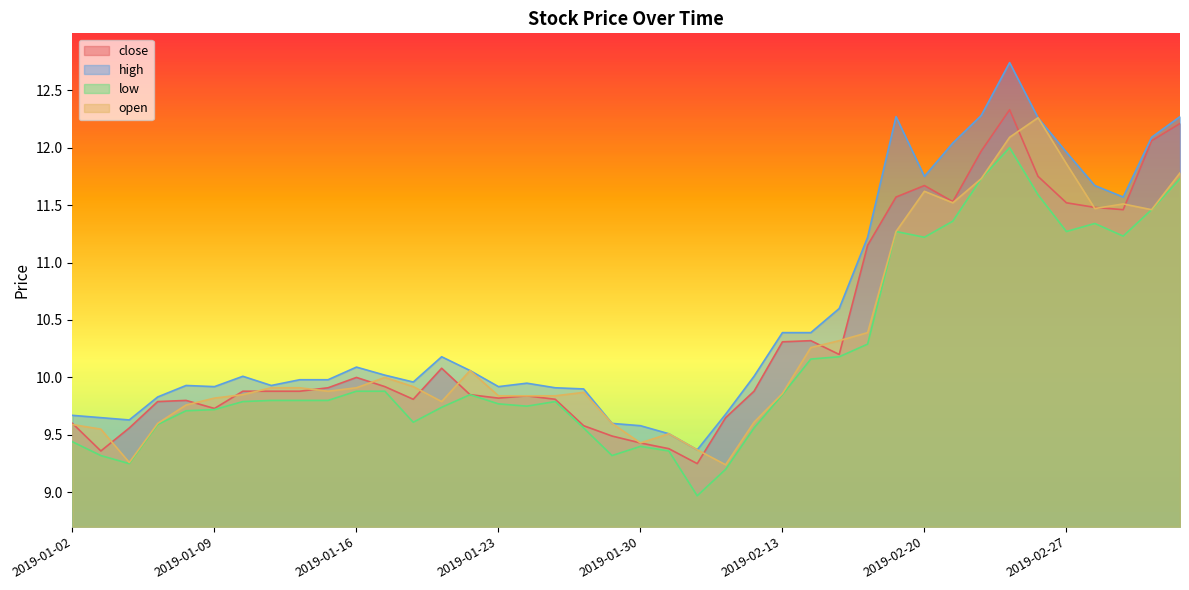

How many lines are shown in the chart?

4